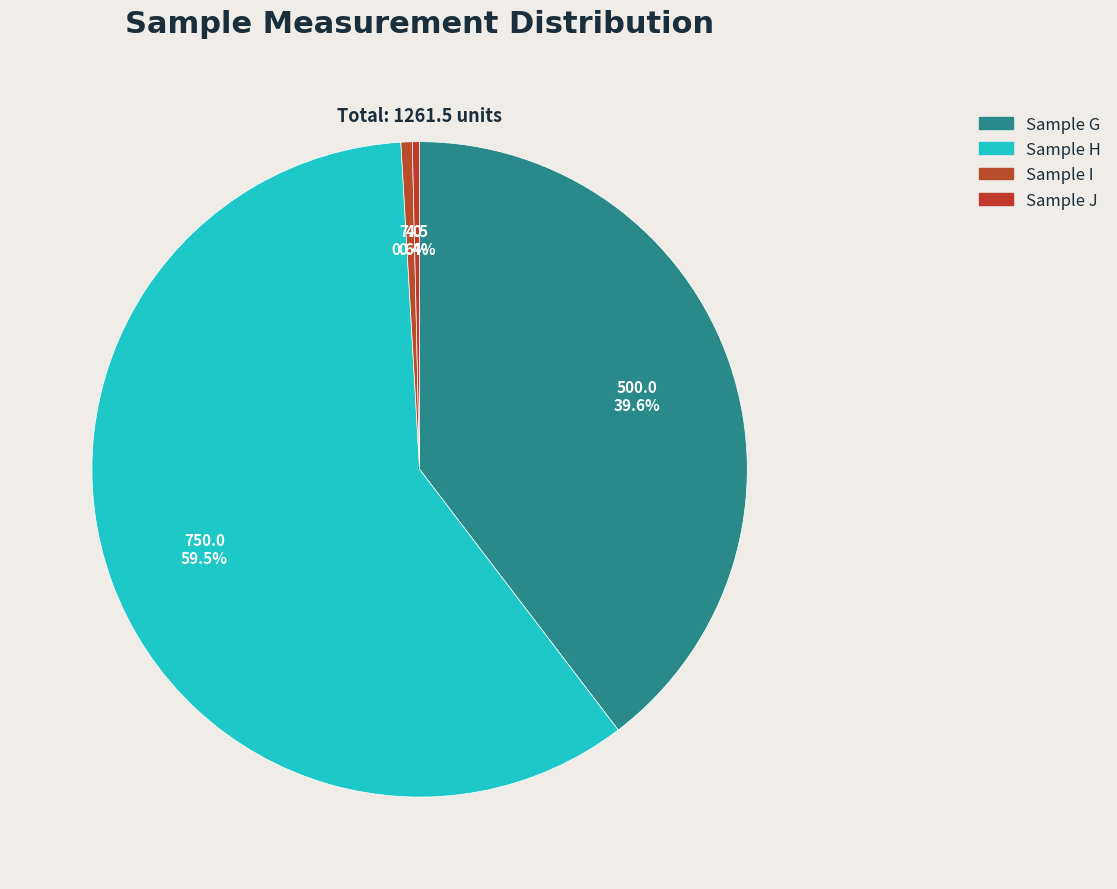

Rank the categories by value from lowest to highest.

Sample J, Sample I, Sample G, Sample H